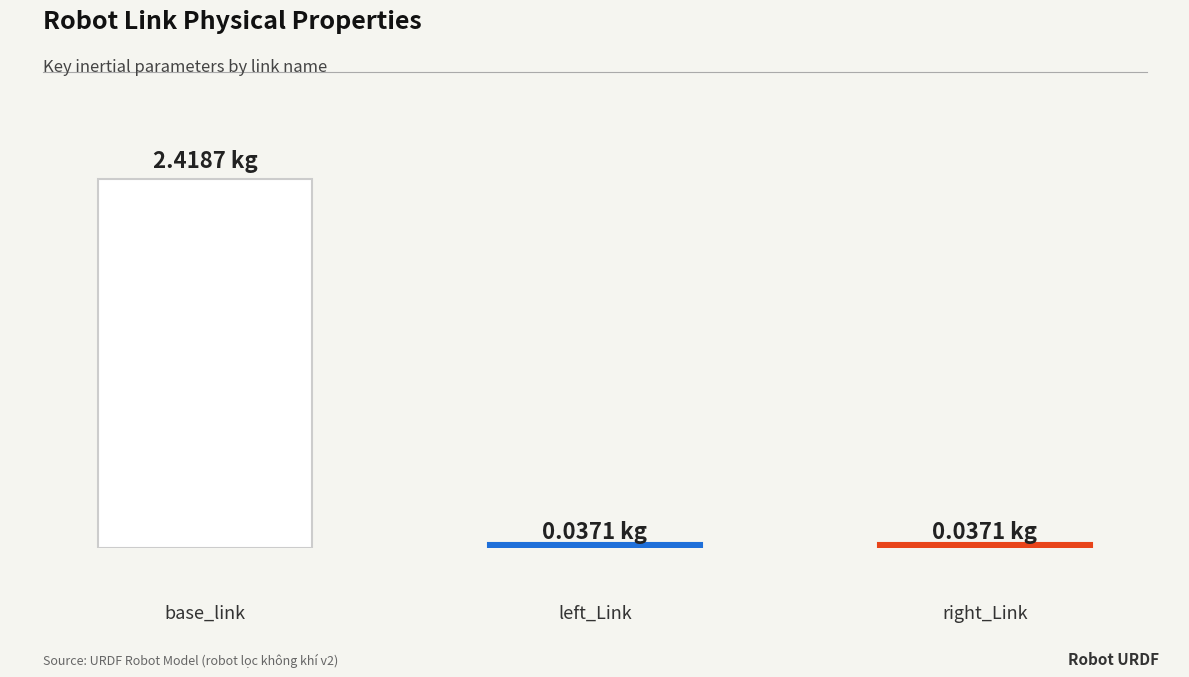

Is it true that Center of Mass Y equals 0.0 at right_Link?

True